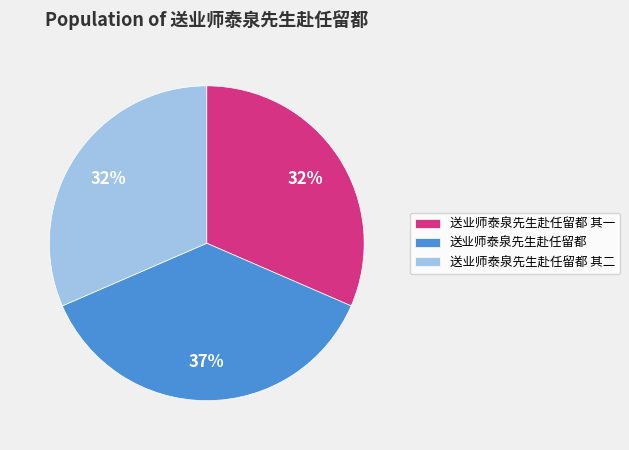

To the nearest percent, what is the difference between the largest and smallest slice percentages?

5%